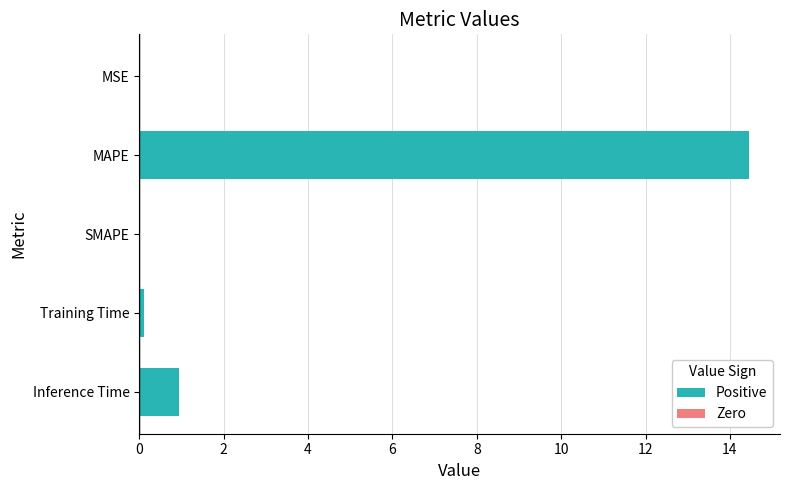

What is the sum of all values?

15.5